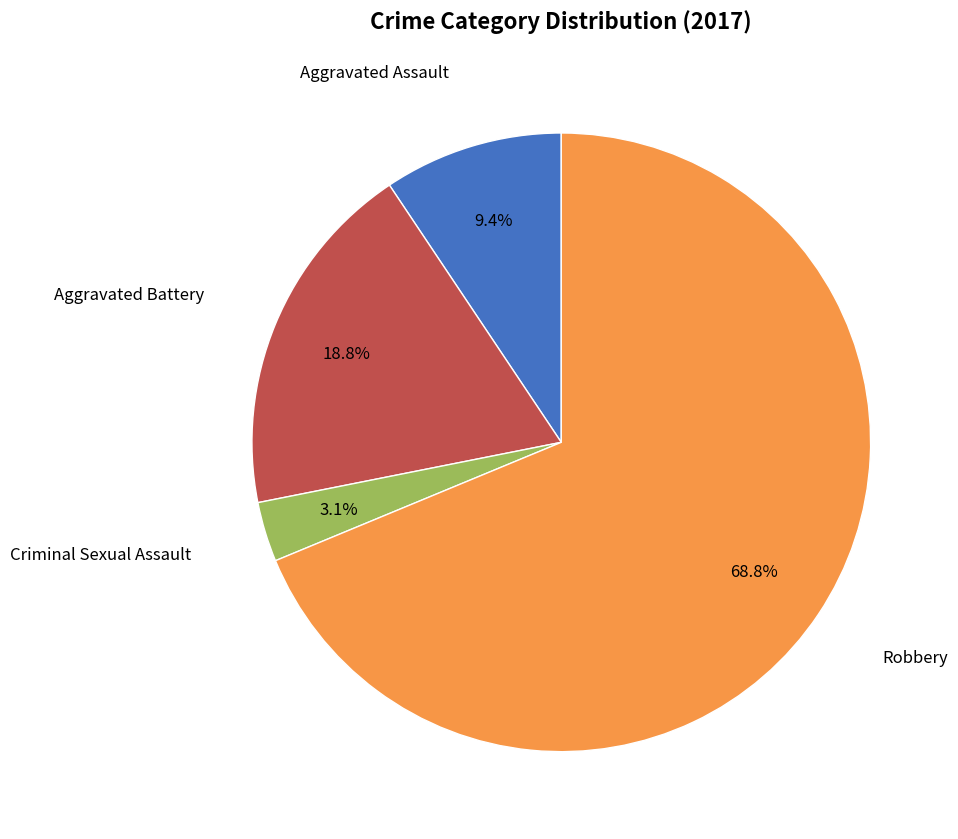

Is there any slice that represents more than half of the pie?

Yes